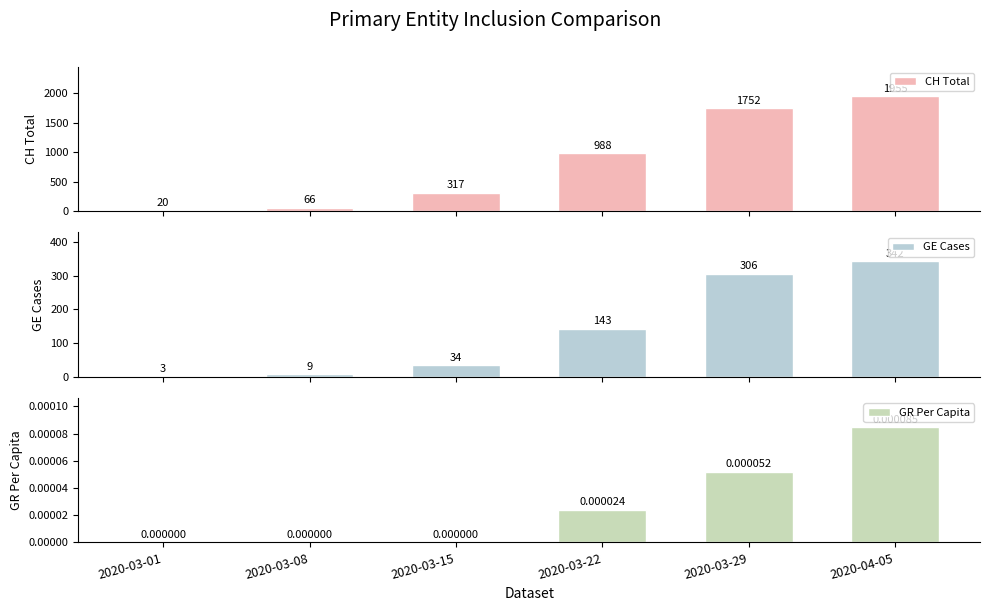

What is the label of the 6th bar from the right?

2020-03-01